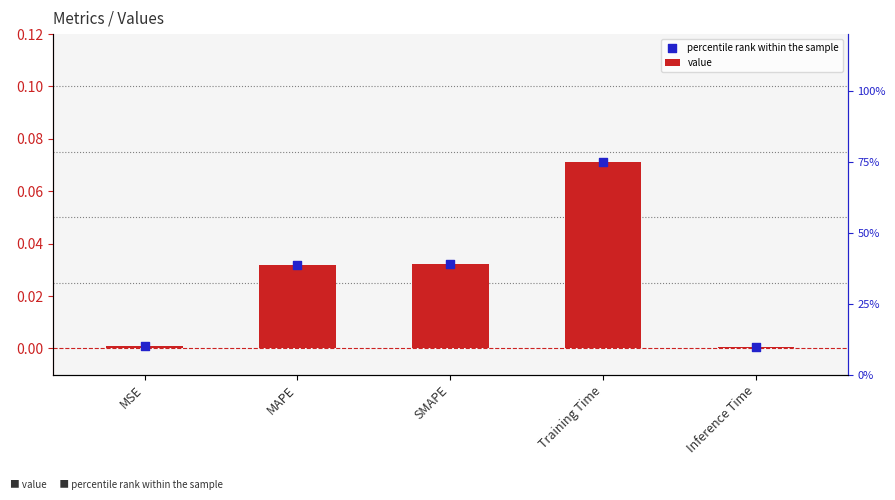

Which series has the largest total across all categories?

value